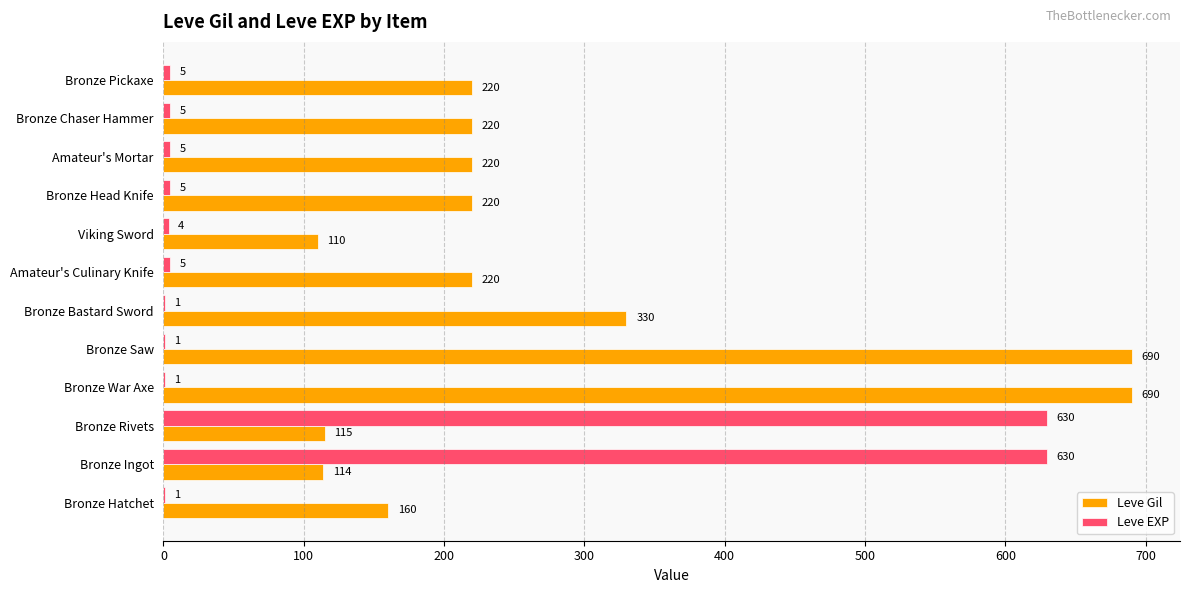

What is the sum of the Leve Gil values at Amateur's Mortar and Bronze Saw?

910